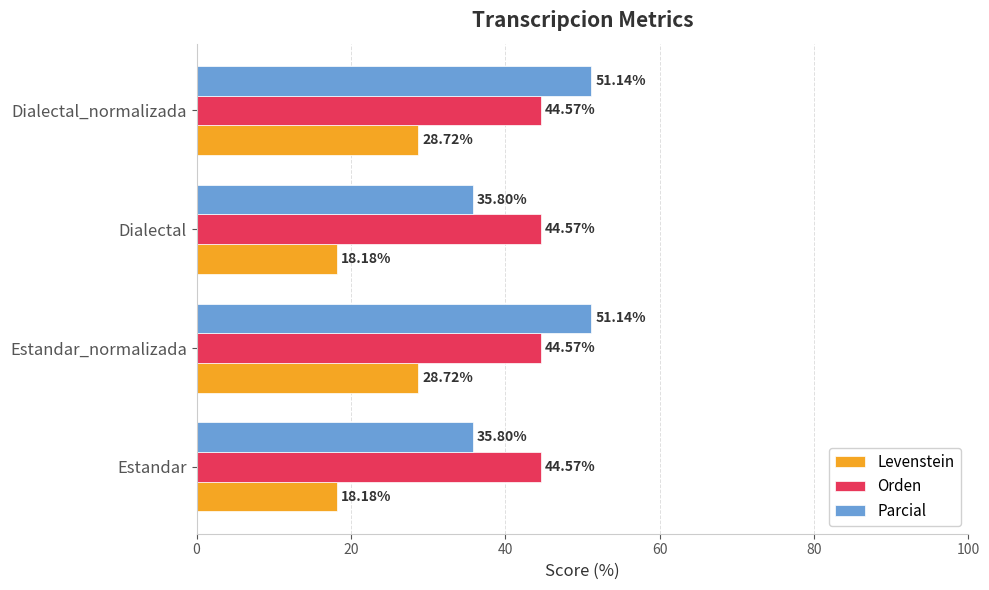

Between Dialectal and Dialectal_normalizada, which series saw the biggest shift?

Parcial